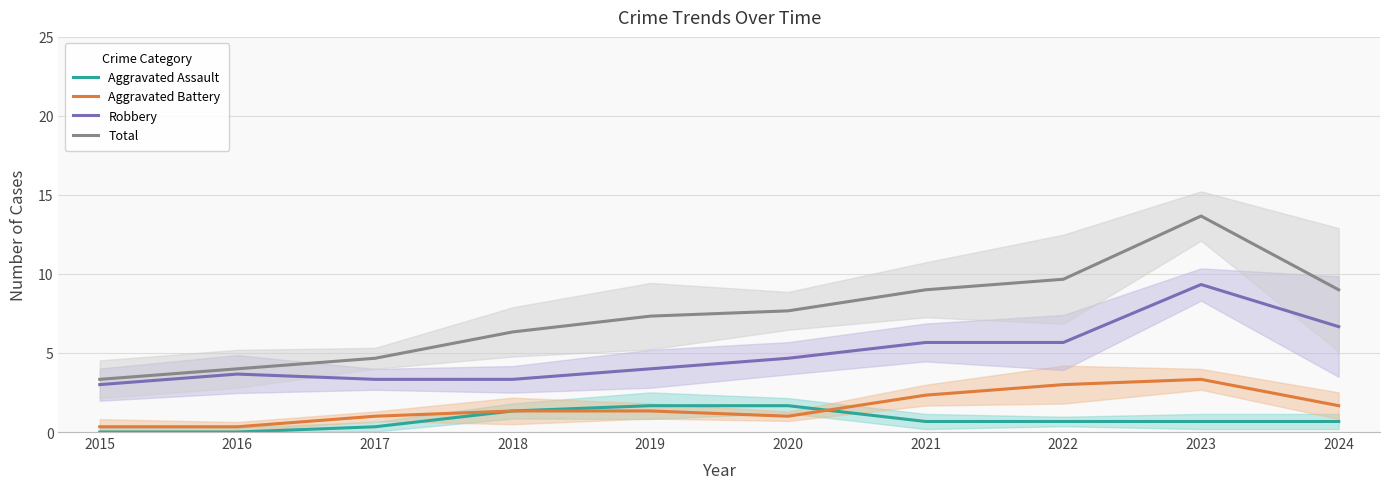

At how many categories does at least one series exceed 10?

1